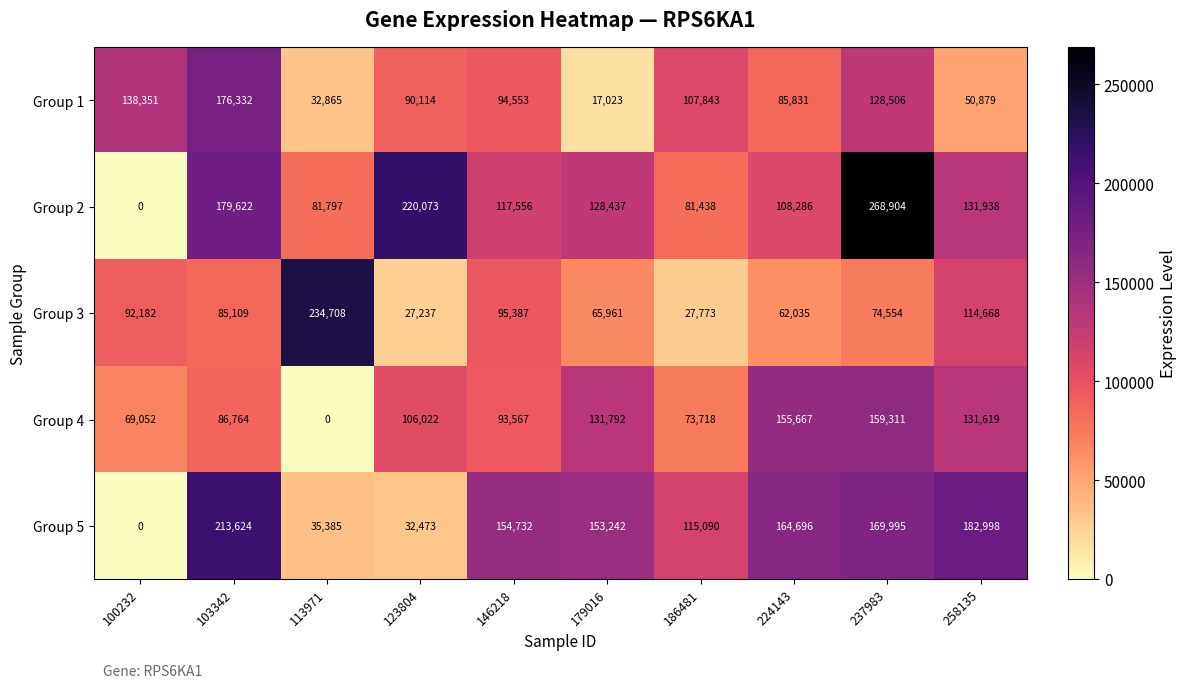

At which category does the chart reach its peak across all series?

237983